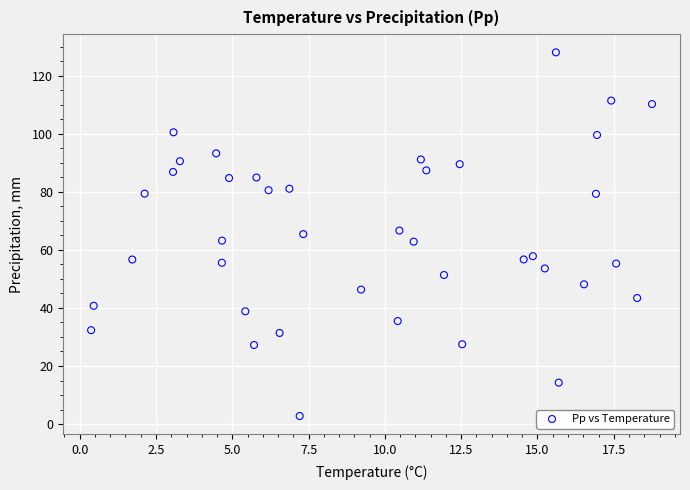

How many data points are displayed?

40